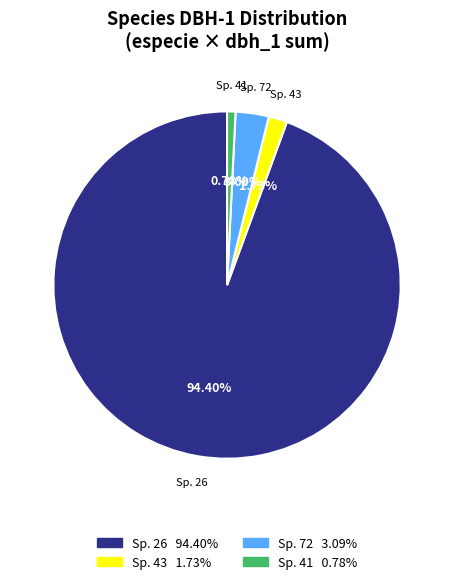

Does any single category account for the majority?

Yes